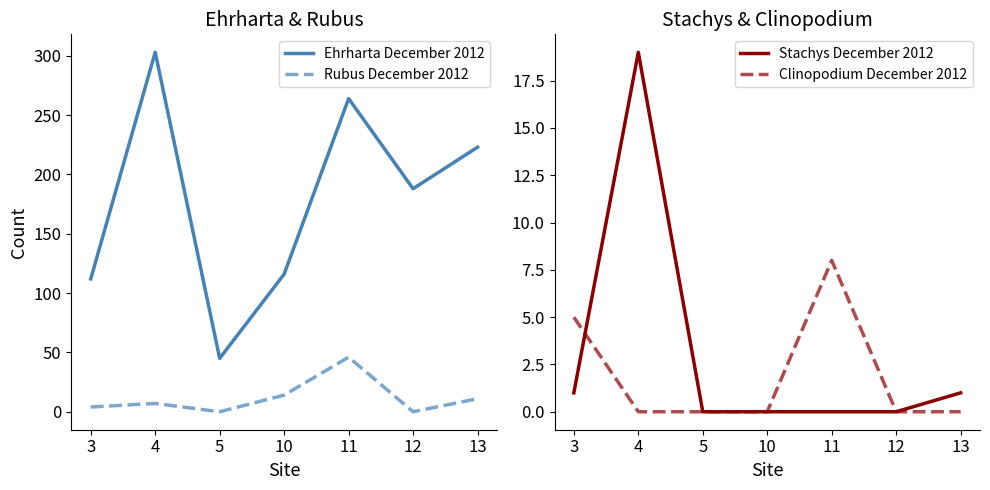

Which series changed the most between 5 and 13?

Ehrharta December 2012